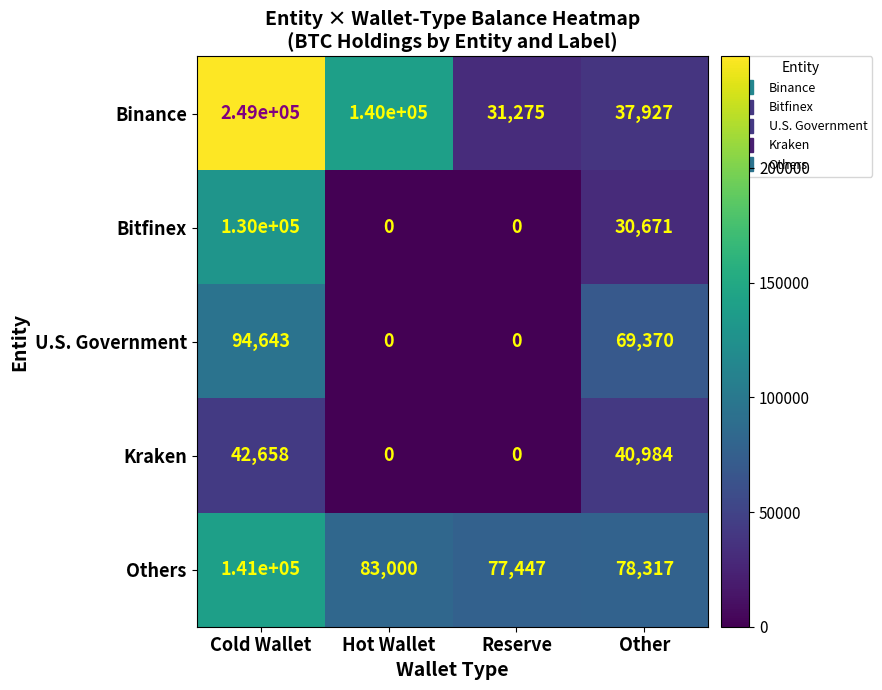

Which series changed the most between Cold Wallet and Hot Wallet?

Bitfinex